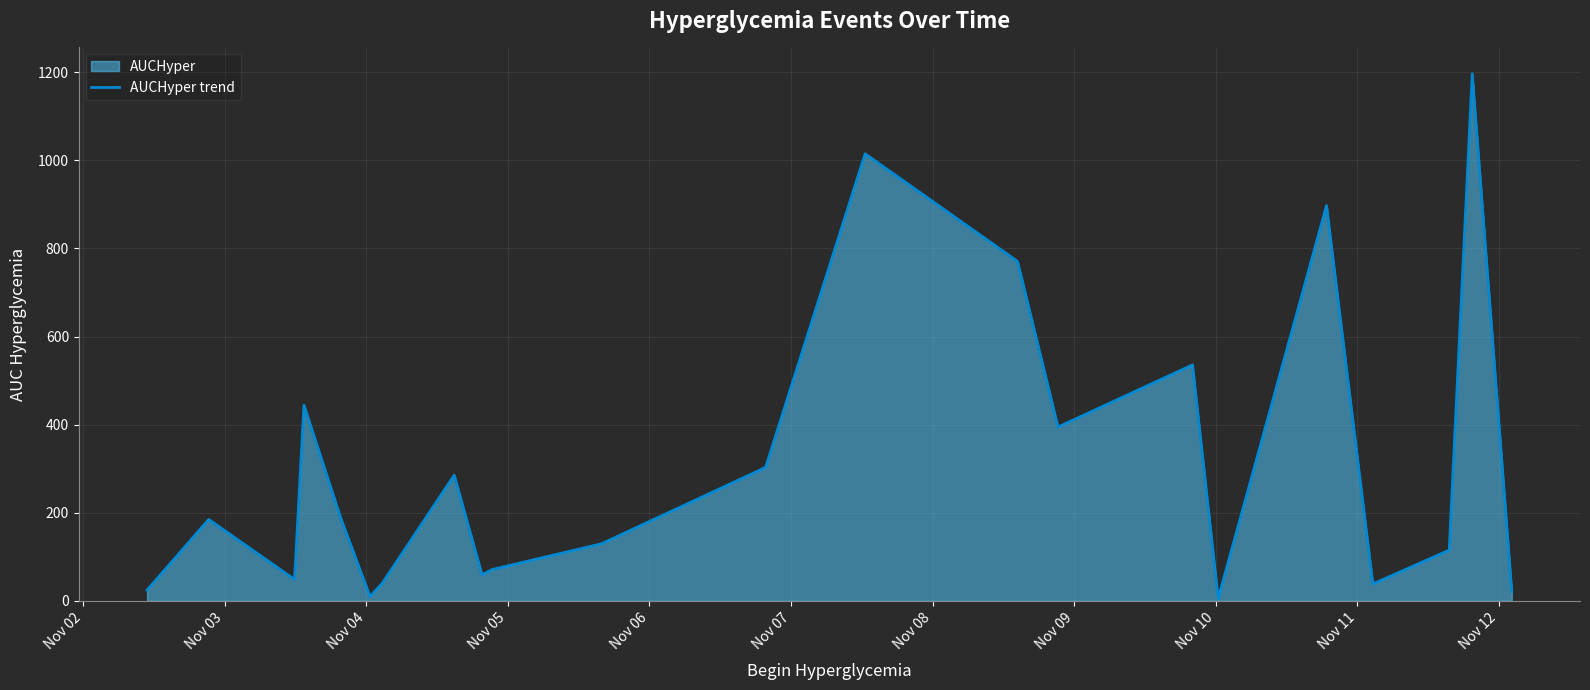

How many interior local valleys (lower than both neighbors) does the data have?

6